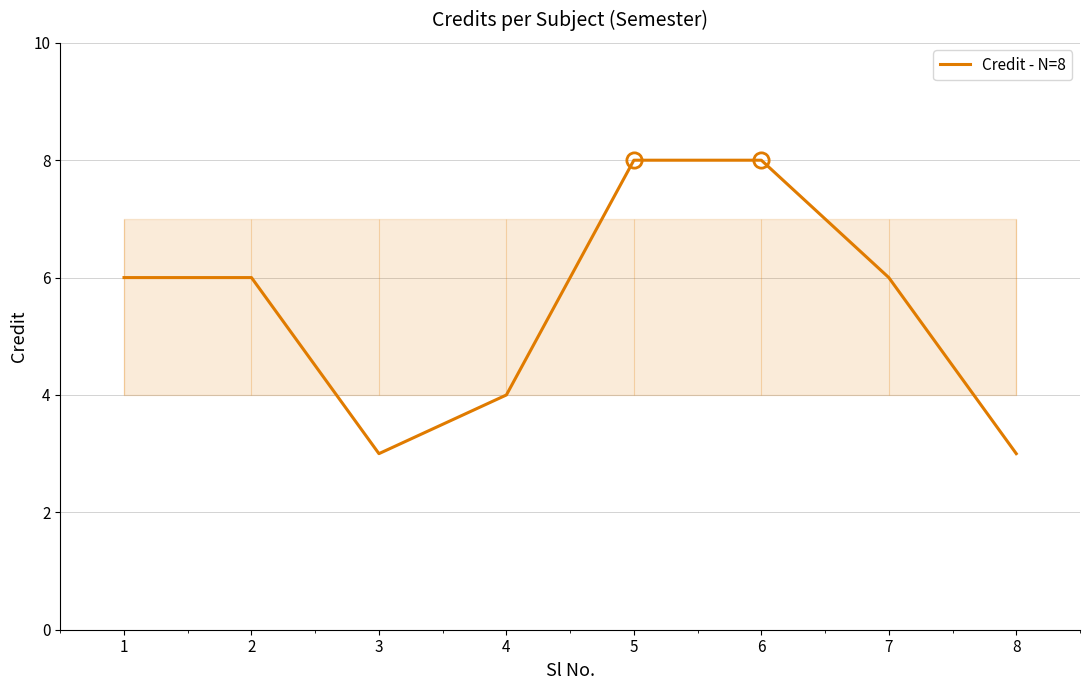

True or false: Credit - N=8 has a value of 4 at 8.

False